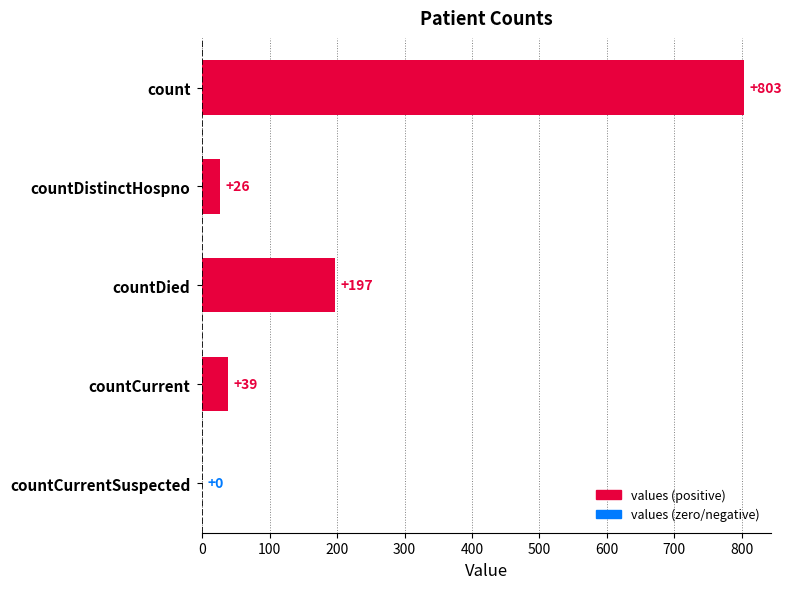

How many data points does each series have?

5